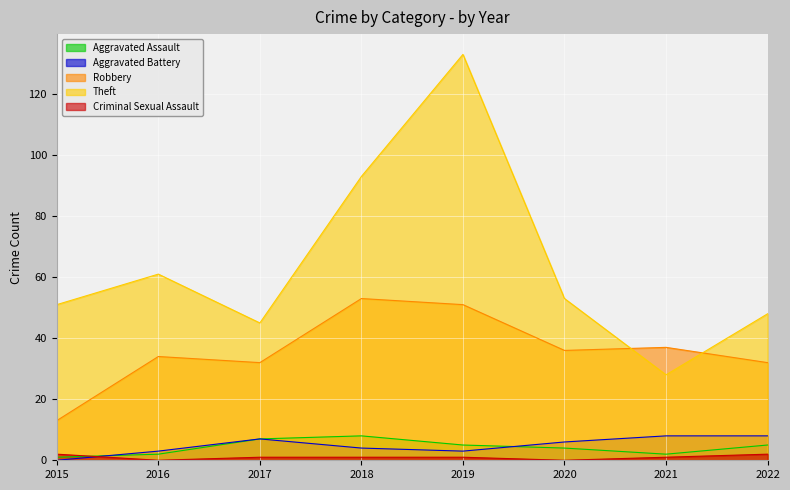

True or false: Aggravated Battery has a value of 8 at 2022.

True